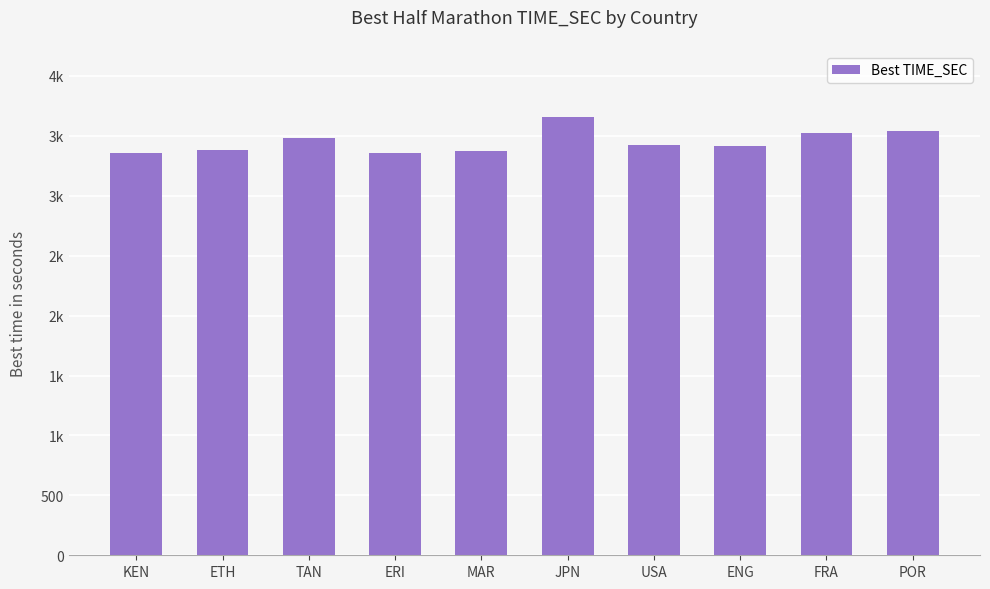

What is the maximum value shown in the chart?

3661